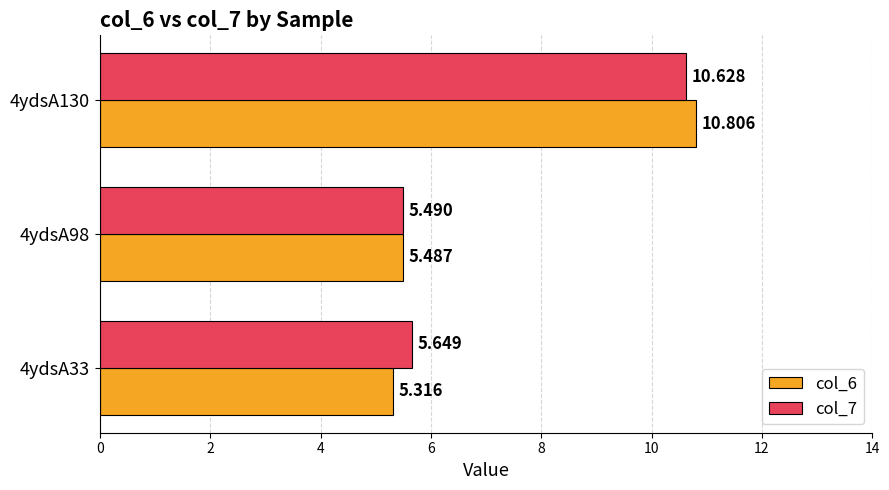

Is the value of col_6 at 4ydsA33 greater than the value of col_7 at 4ydsA33?

No